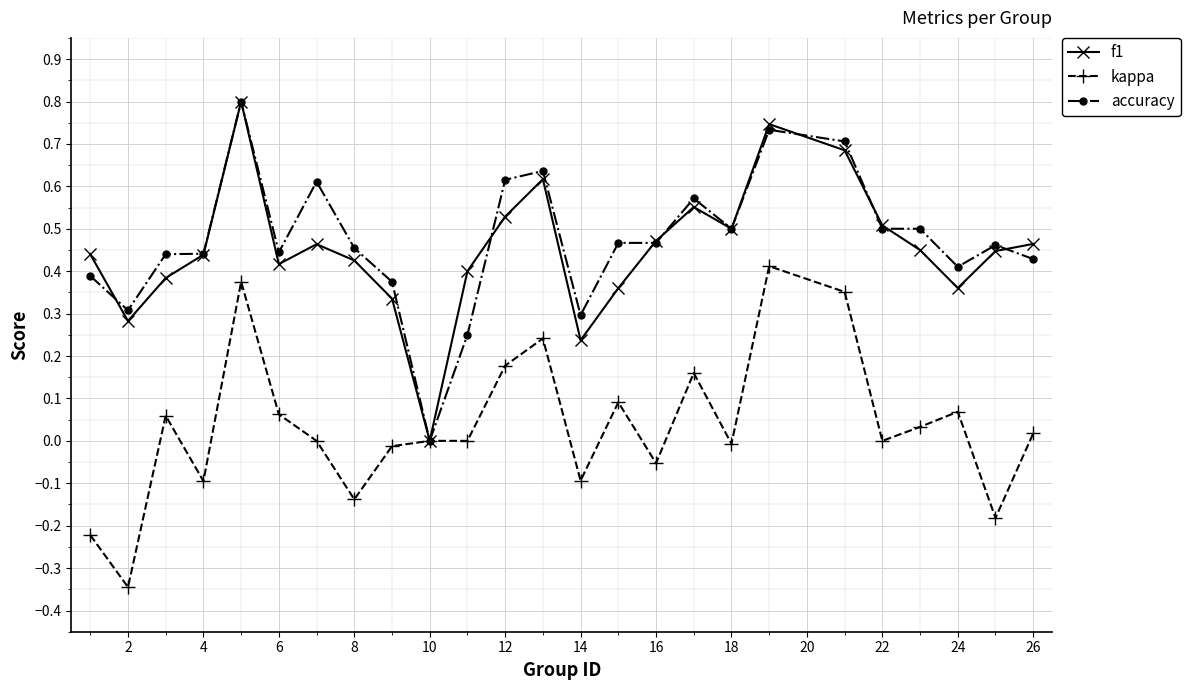

True or false: kappa has more than 0 points higher than both neighbors.

True